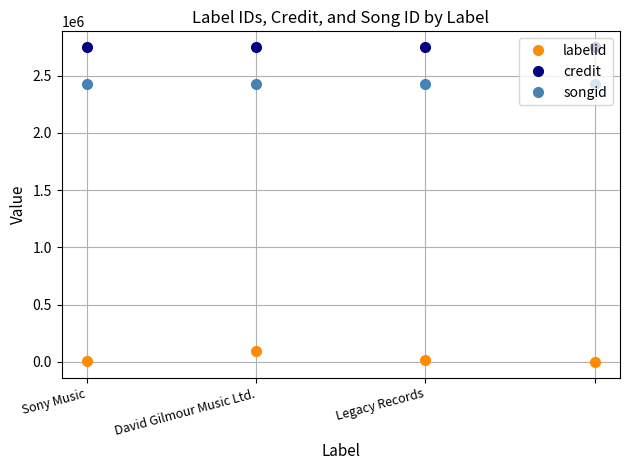

True or false: credit has more than 1 interior local peaks.

False